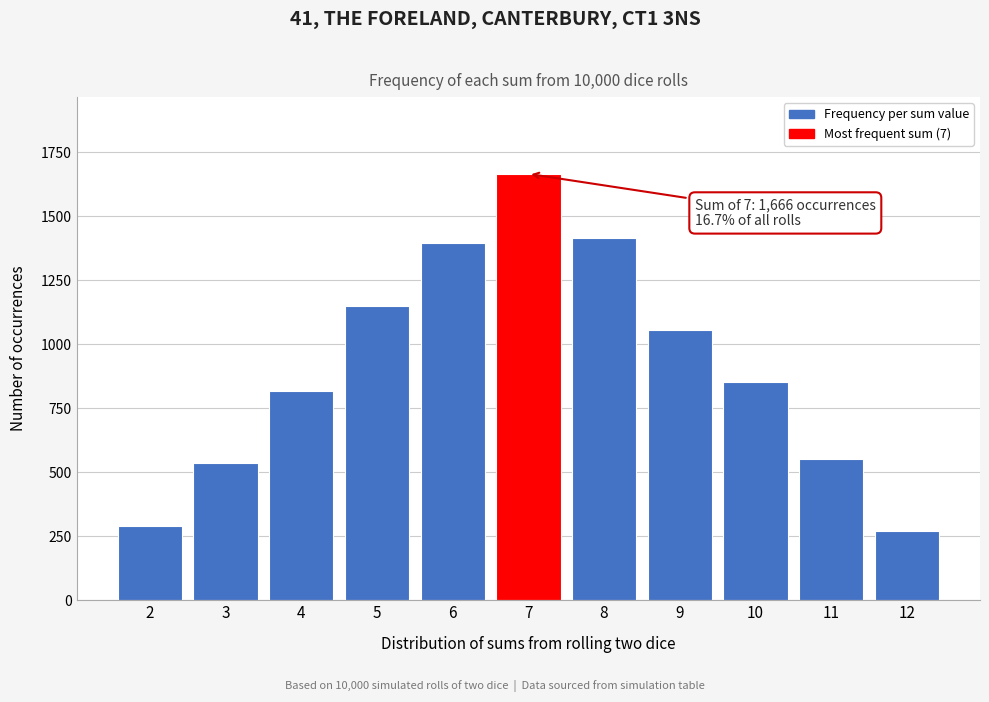

Reading left to right, what are all the values shown in this chart?

2=289	3=536	4=818	5=1151	6=1396	7=1666	8=1415	9=1054	10=853	11=552	12=270